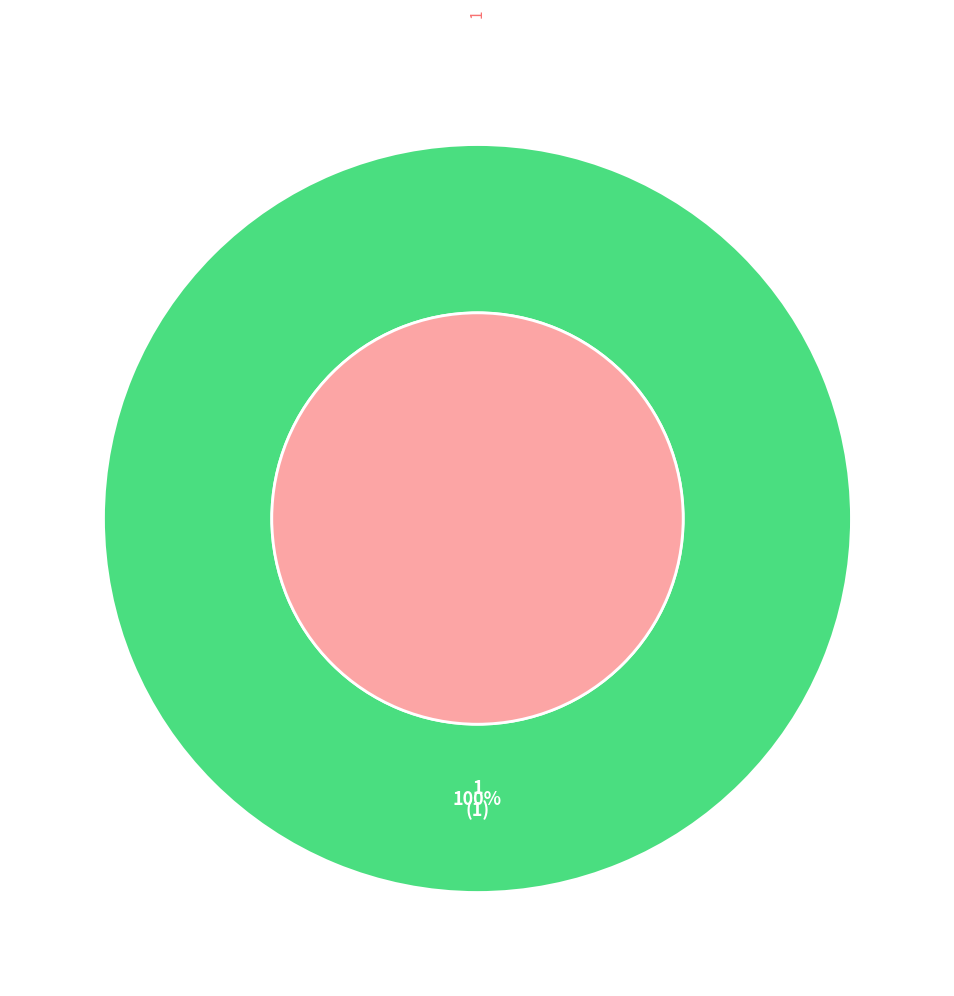

Does 0 represent more than half of the total?

No